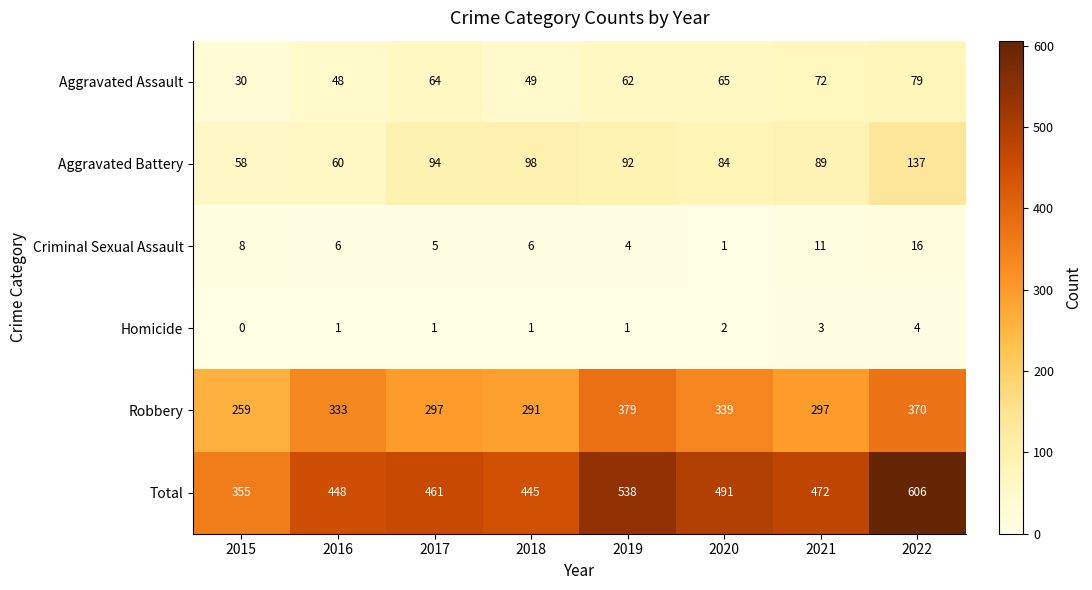

Which series has the largest total across all categories?

Total